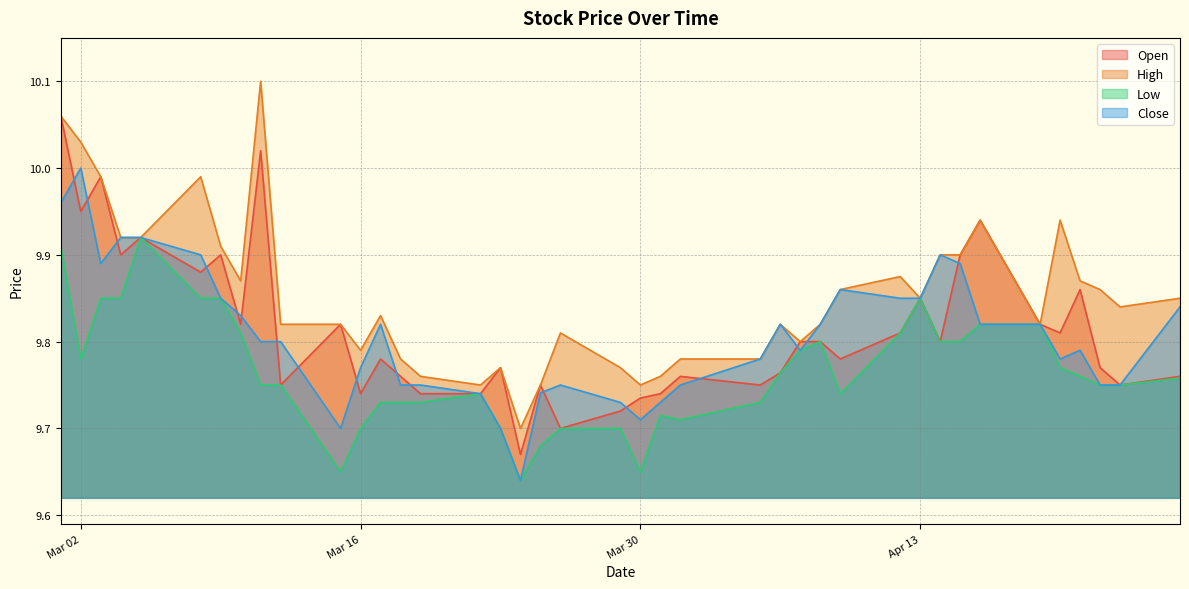

What is the difference between the second highest and second lowest values in the Close series?

0.3